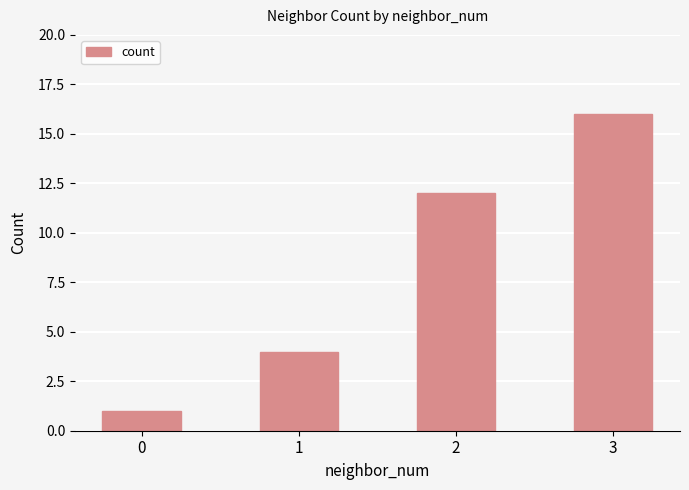

Read the value at 2, to the nearest 5.

10